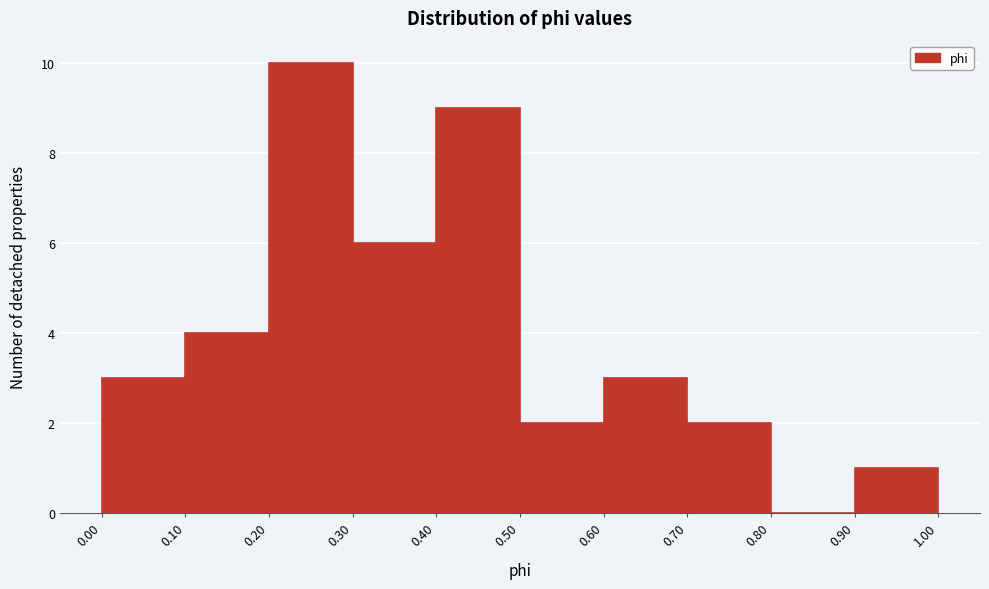

How tall is the bar that spans 0.60 to 0.70 on the x-axis? The values are not printed on the chart, so give them approximately, as read against the axis.

3